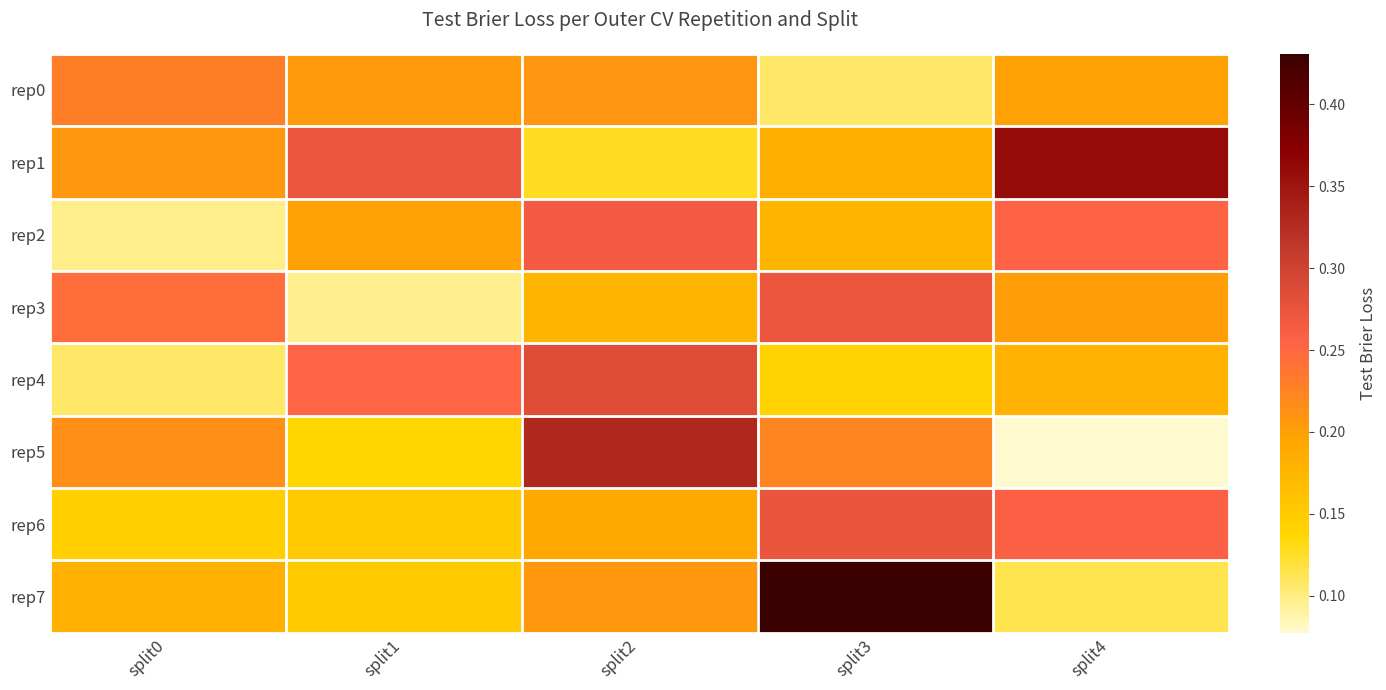

At which category does the chart reach its peak across all series?

split3